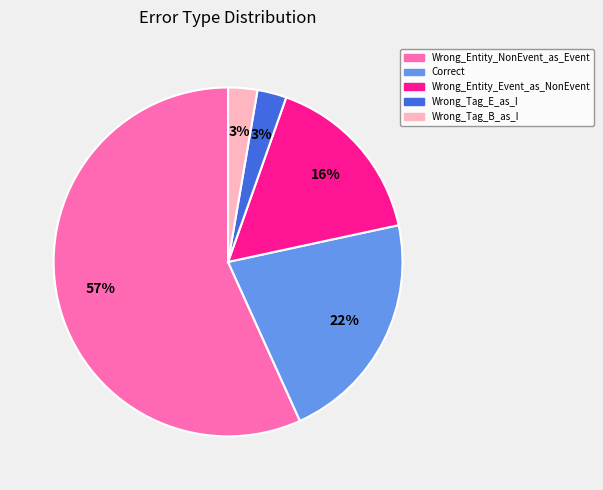

Is it true that Correct is 22% of the pie?

True